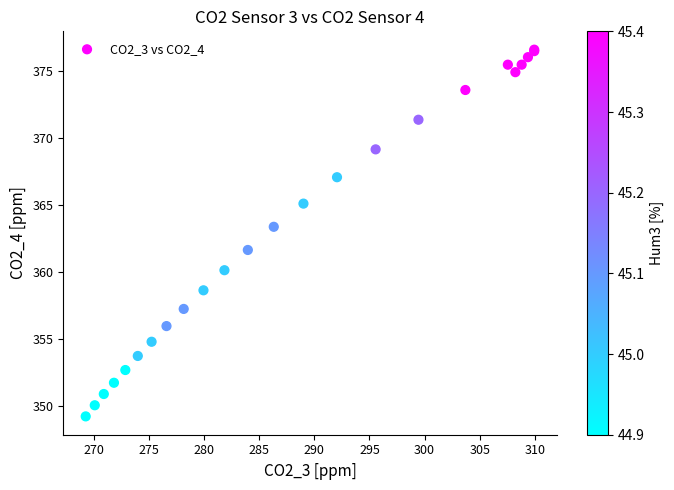

What Y value in the scatter plot is closest to 362?

361.7